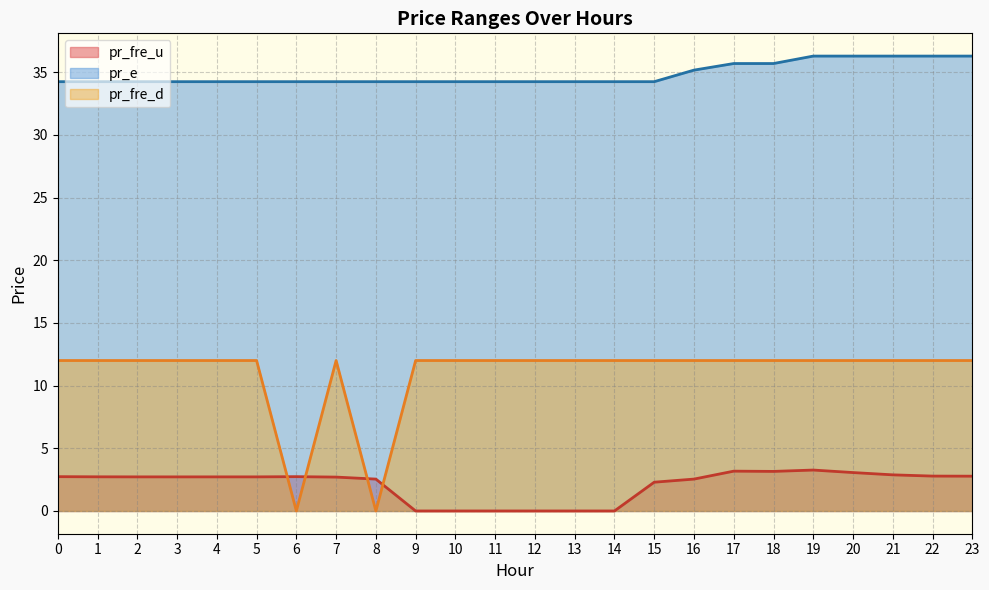

True or false: pr_fre_u has more than 1 interior local peaks.

True